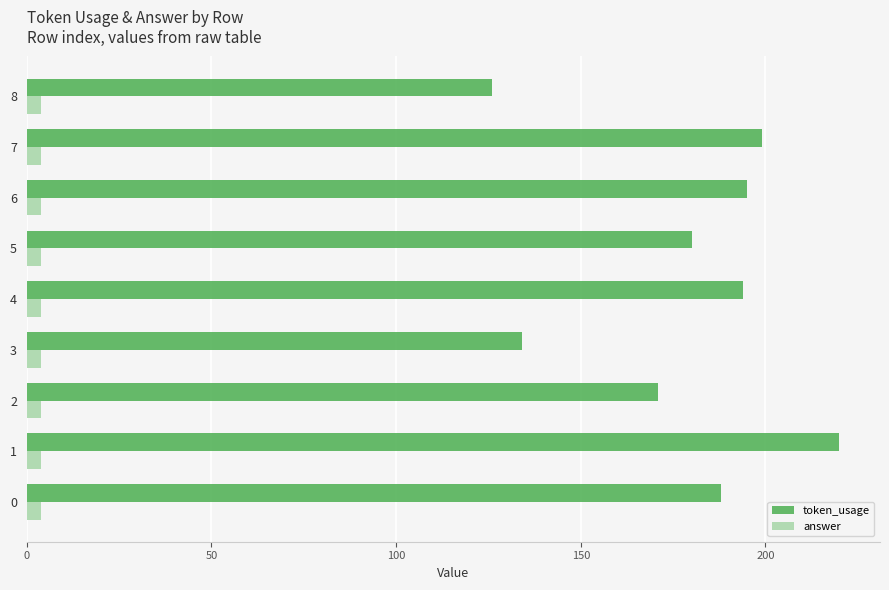

Which series has the largest range (max minus min)?

token_usage